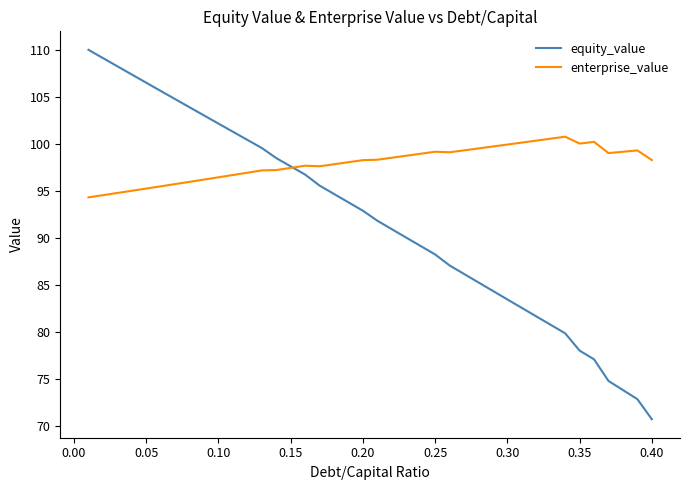

How many lines are shown in the chart?

2